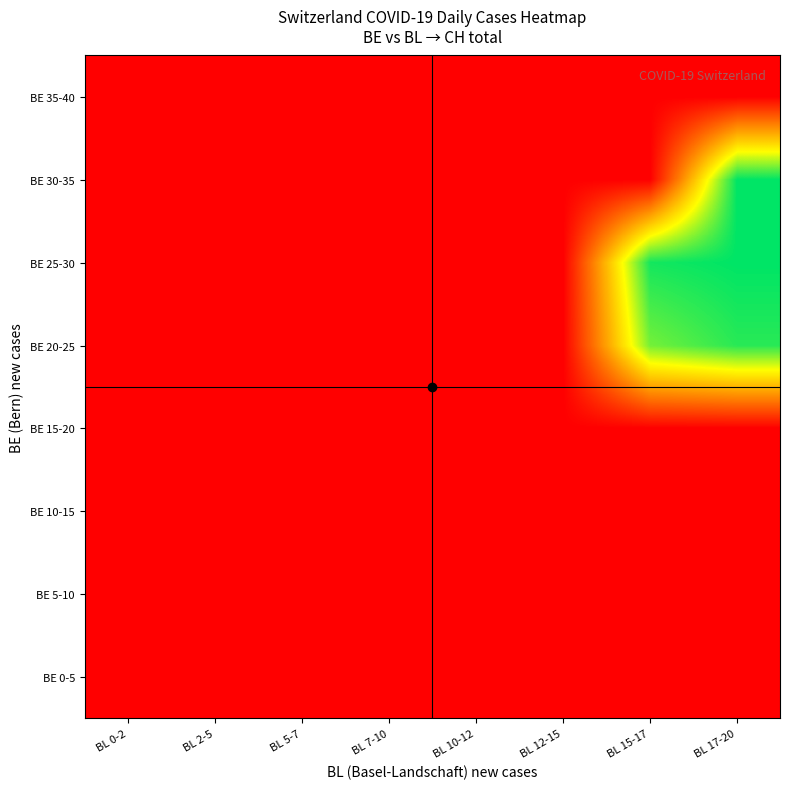

List the series in order of their peak value, lowest first.

BE 0-5, BE 5-10, BE 10-15, BE 15-20, BE 35-40, BE 20-25, BE 25-30, BE 30-35